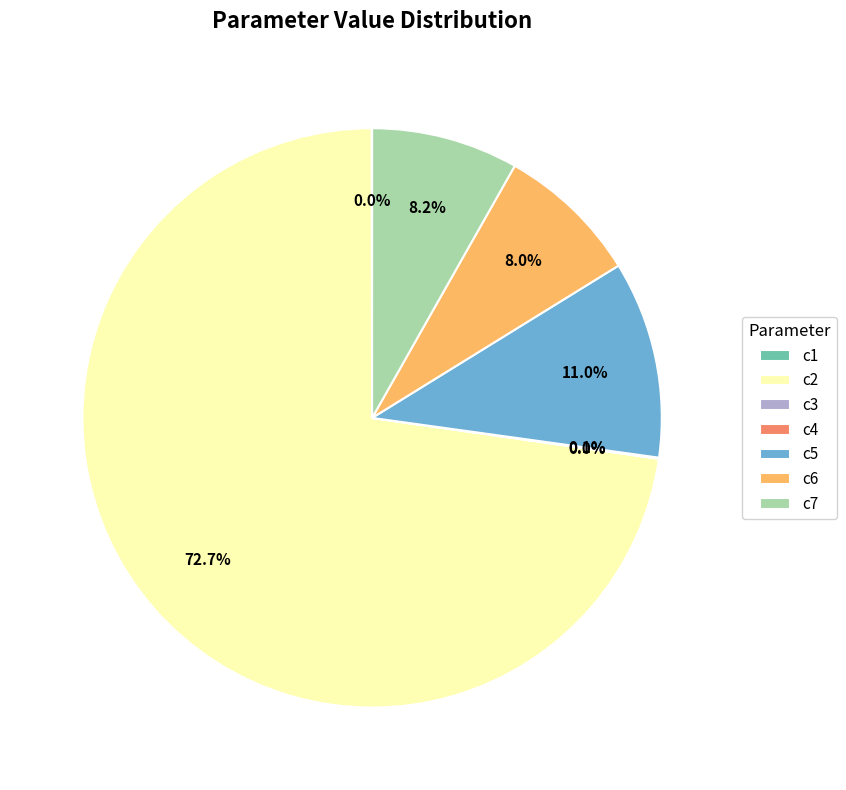

Does c2 represent more than half of the total?

Yes